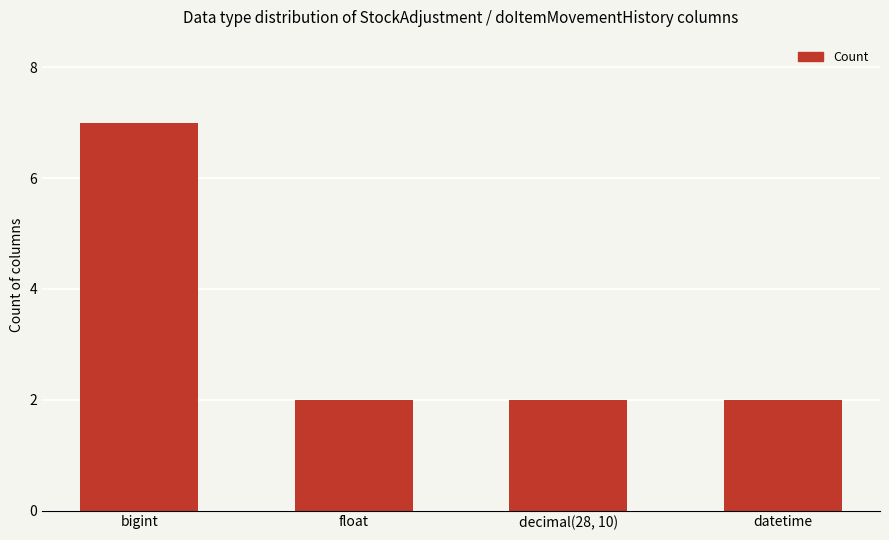

What is the average value?

3